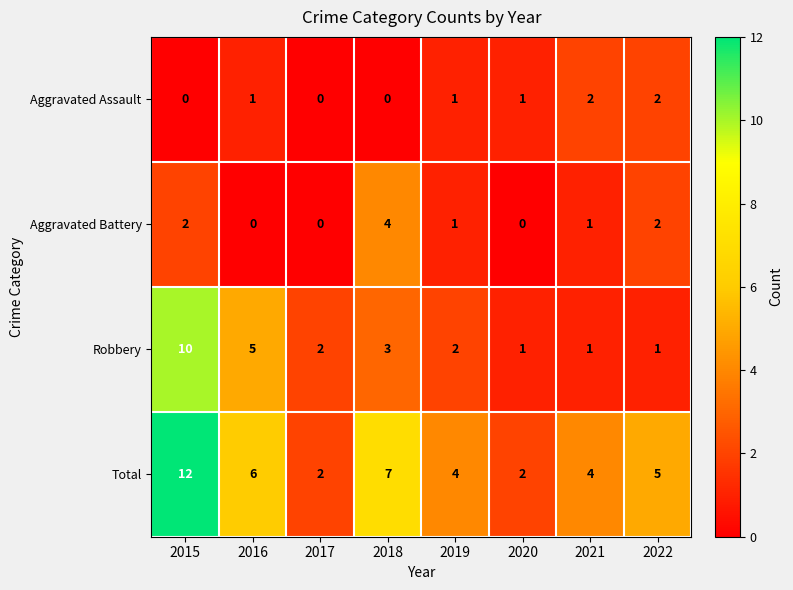

How many data points does each series have?

8